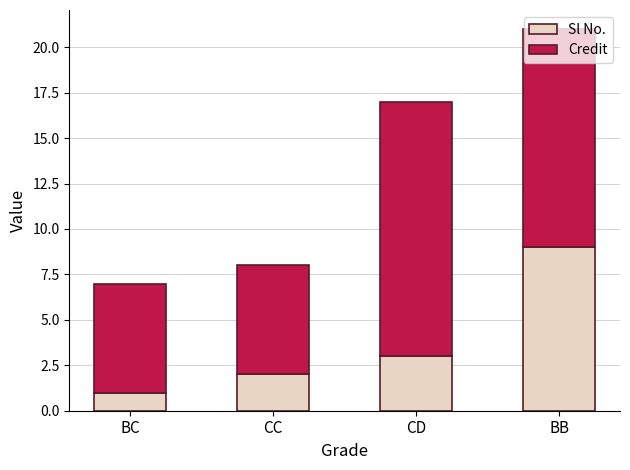

List the labels in order of Sl No. value, largest first.

BB, CD, CC, BC